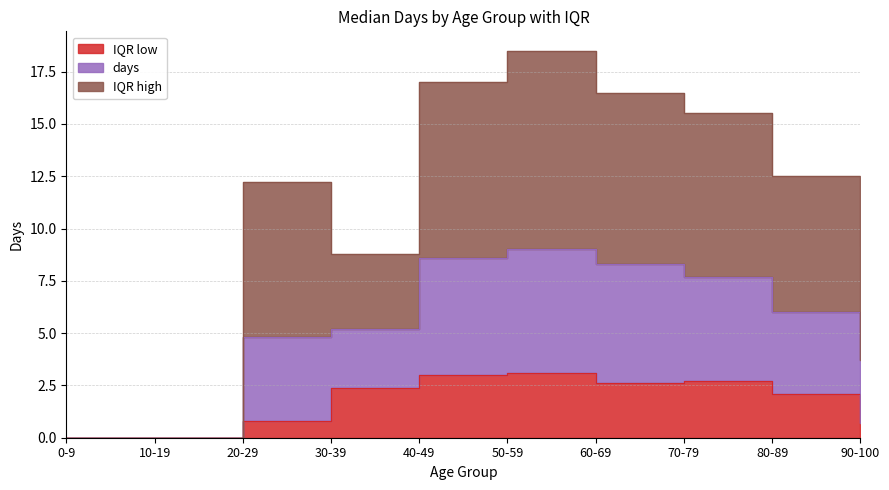

What position from the left is 50-59?

6